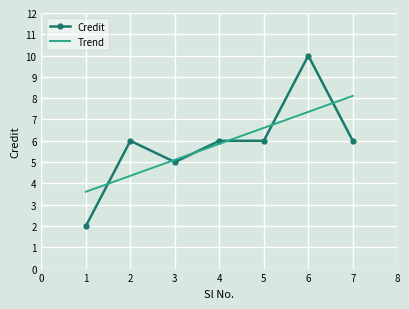

Approximately how many times larger is the value at 3 compared to 5?

0.8